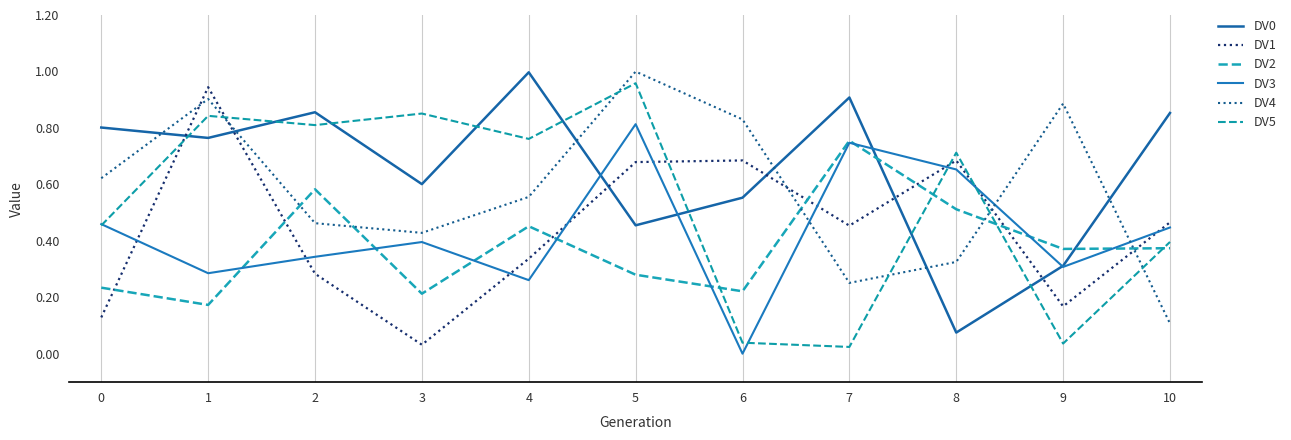

In DV1, how many points are lower than both neighbors (excluding endpoints)?

3